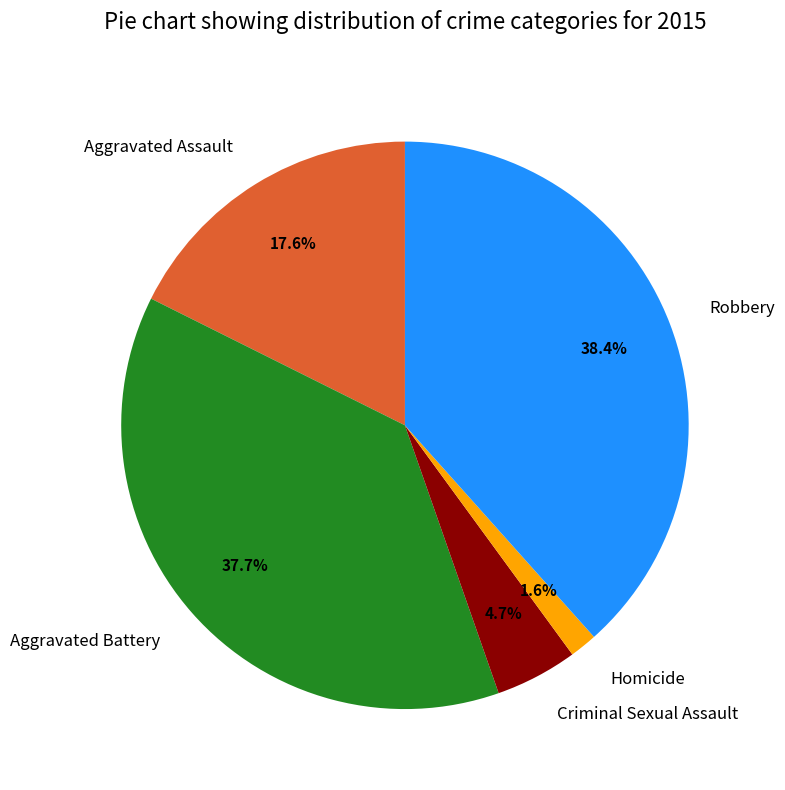

Between Aggravated Assault and Aggravated Battery, which is larger?

Aggravated Battery